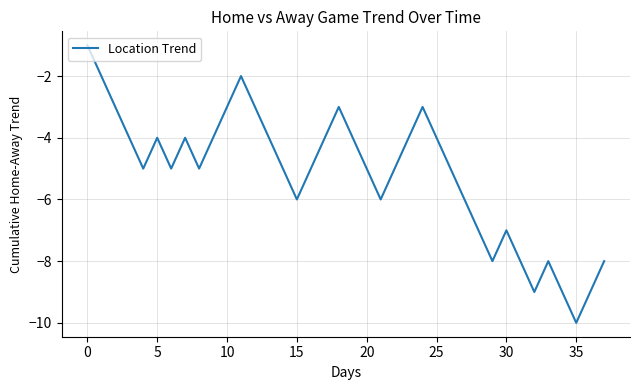

What is the difference between the maximum and minimum values?

9